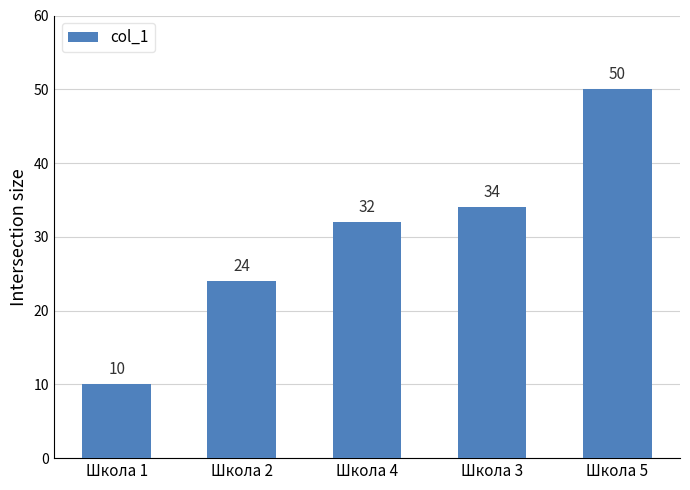

What position from the right is Школа 1?

5